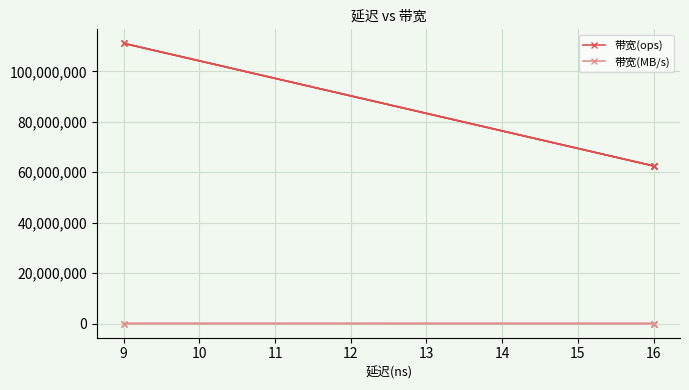

True or false: 带宽(MB/s) and 带宽(ops) cross at least once.

False